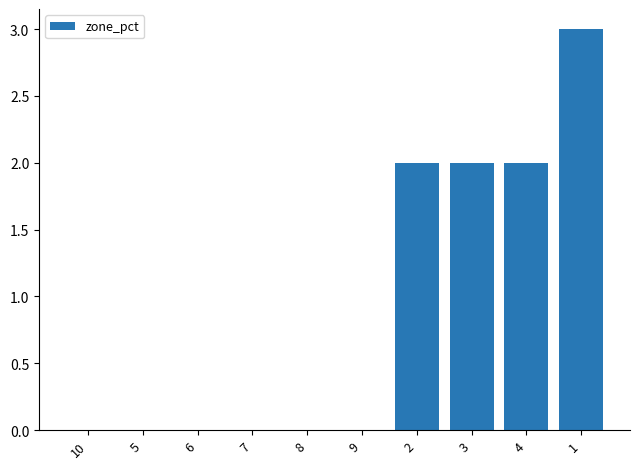

What is the sum of all values?

9